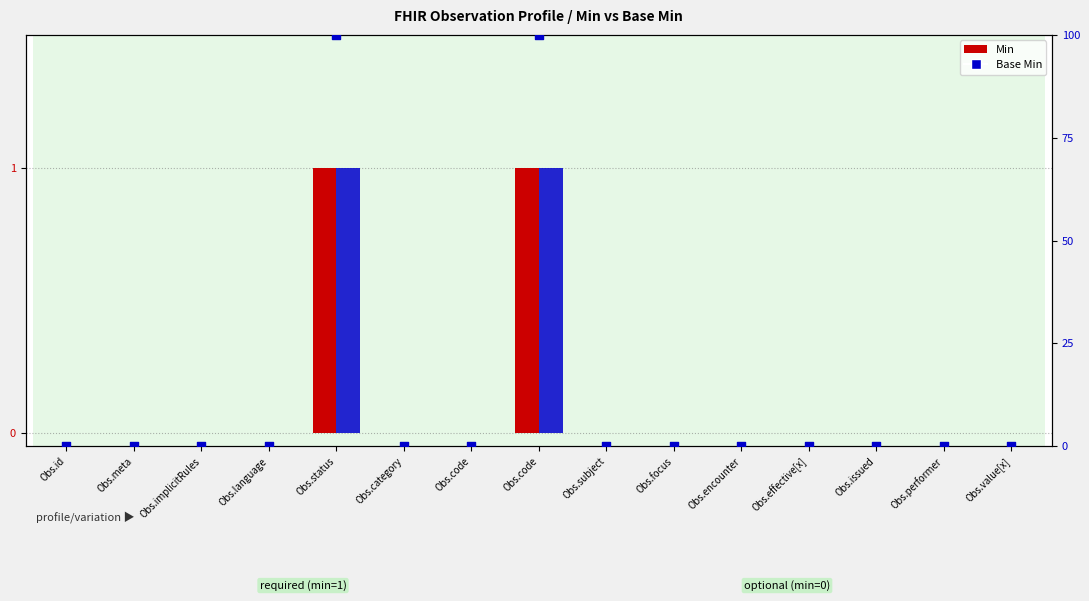

Which series reaches the maximum Y coordinate?

Base Min %